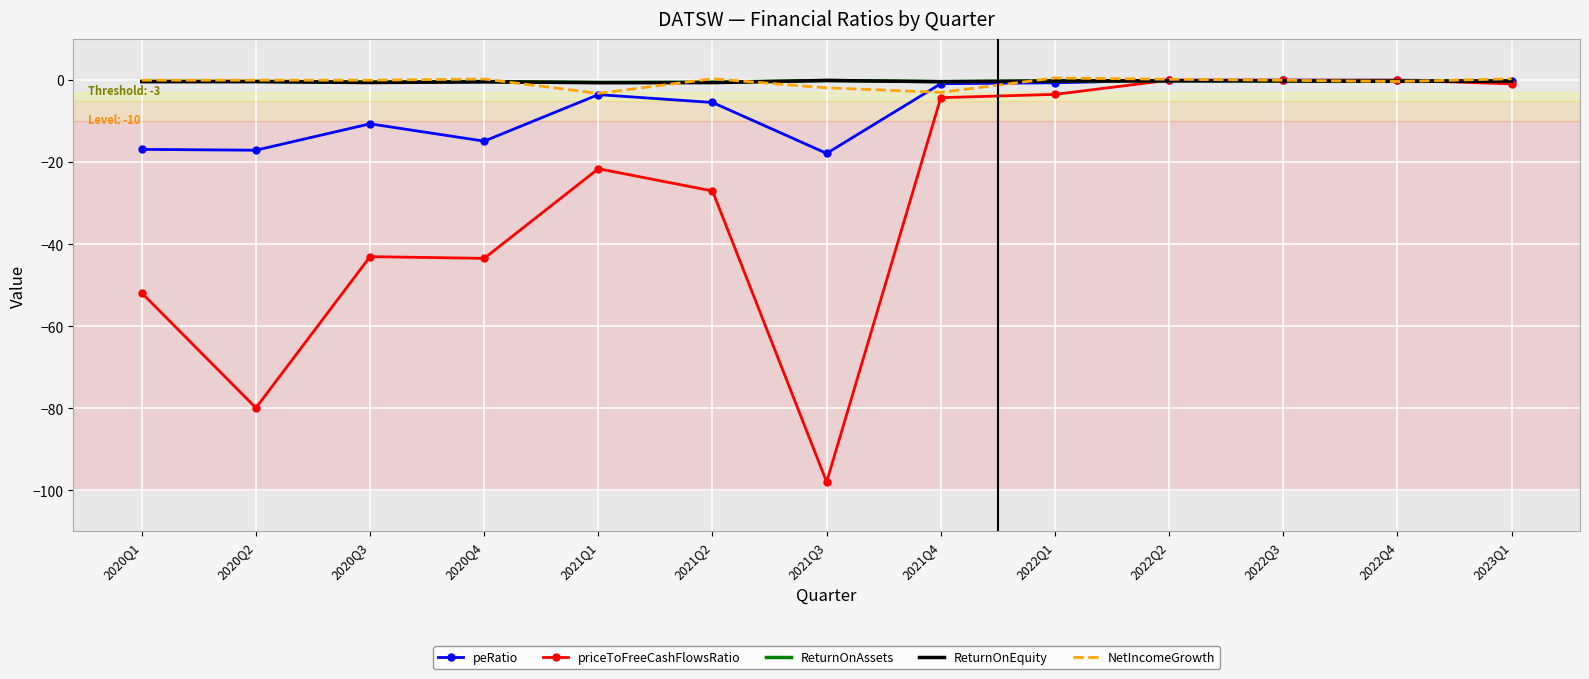

Which series has the largest range (max minus min)?

priceToFreeCashFlowsRatio